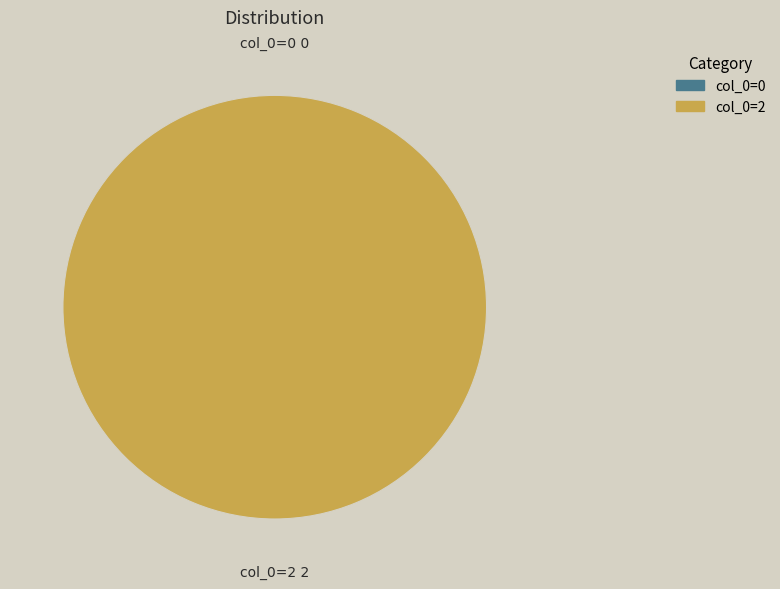

To the nearest percent, what is the average slice percentage?

50%